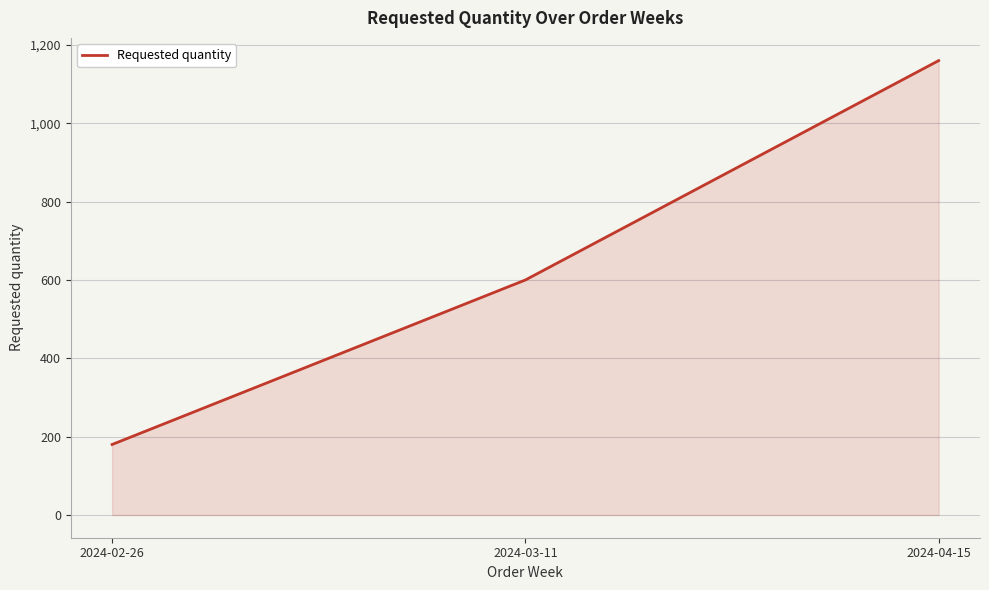

Is it true that the value at 2024-04-15 is 789?

False